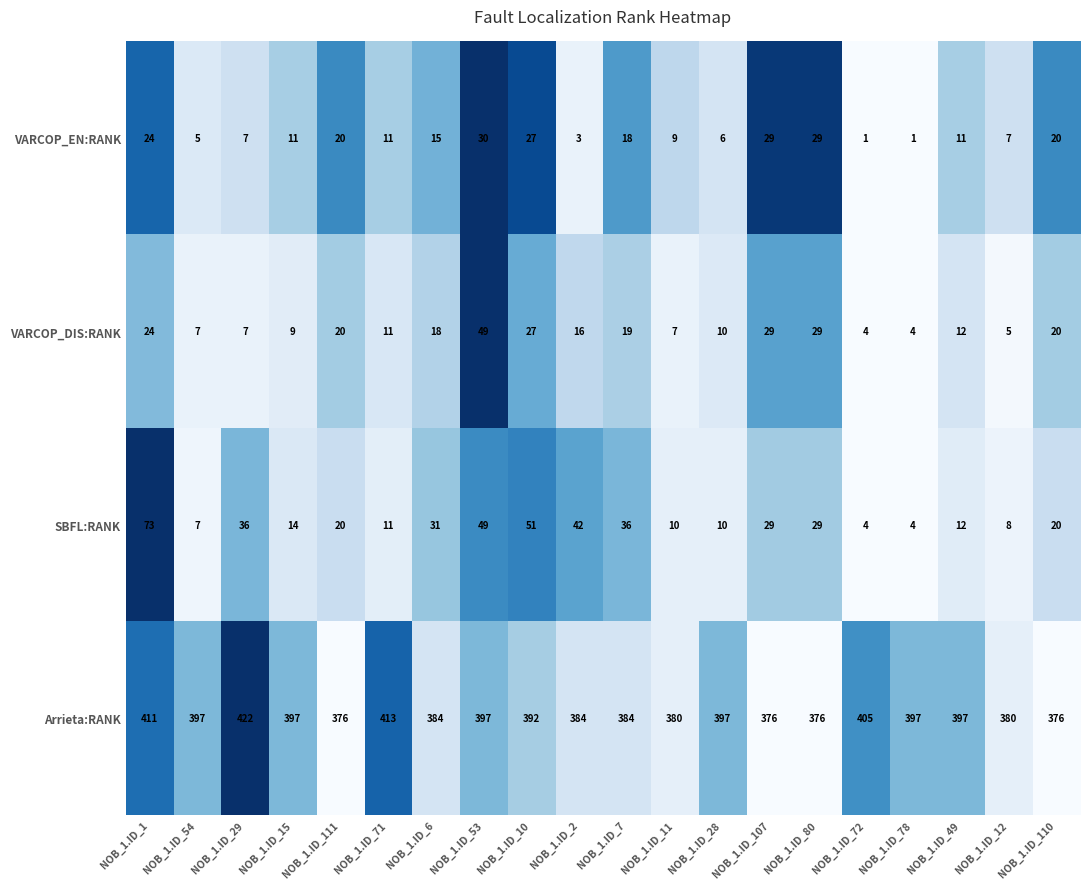

At which category does the chart reach its peak across all series?

NOB_1.ID_29